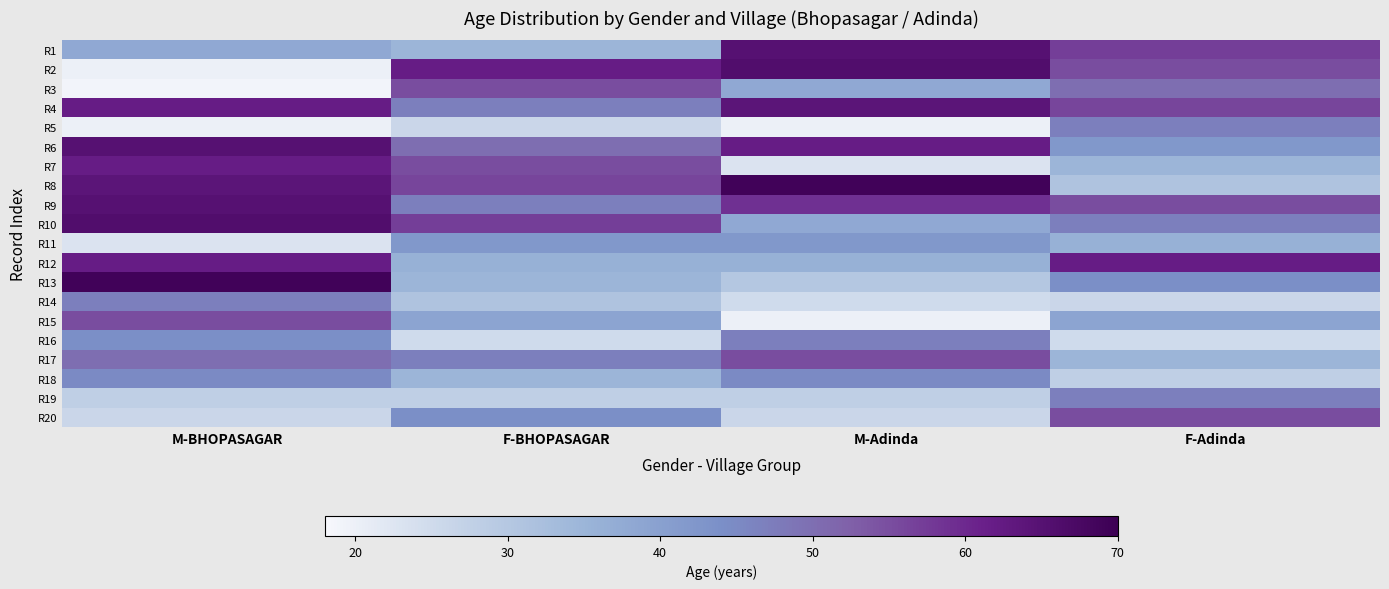

Reading left to right, extract all data points from this chart.

R1: M-BHOPASAGAR=38	F-BHOPASAGAR=35	M-Adinda=65	F-Adinda=57
R2: M-BHOPASAGAR=20	F-BHOPASAGAR=62	M-Adinda=66	F-Adinda=55
R3: M-BHOPASAGAR=19	F-BHOPASAGAR=55	M-Adinda=38	F-Adinda=50
R4: M-BHOPASAGAR=62	F-BHOPASAGAR=47	M-Adinda=64	F-Adinda=56
R5: M-BHOPASAGAR=20	F-BHOPASAGAR=26	M-Adinda=20	F-Adinda=47
R6: M-BHOPASAGAR=65	F-BHOPASAGAR=50	M-Adinda=62	F-Adinda=42
R7: M-BHOPASAGAR=62	F-BHOPASAGAR=55	M-Adinda=23	F-Adinda=35
R8: M-BHOPASAGAR=64	F-BHOPASAGAR=56	M-Adinda=69	F-Adinda=31
R9: M-BHOPASAGAR=65	F-BHOPASAGAR=47	M-Adinda=59	F-Adinda=55
R10: M-BHOPASAGAR=66	F-BHOPASAGAR=57	M-Adinda=38	F-Adinda=47
R11: M-BHOPASAGAR=23	F-BHOPASAGAR=42	M-Adinda=42	F-Adinda=36
R12: M-BHOPASAGAR=62	F-BHOPASAGAR=36	M-Adinda=36	F-Adinda=62
R13: M-BHOPASAGAR=69	F-BHOPASAGAR=35	M-Adinda=30	F-Adinda=44
R14: M-BHOPASAGAR=47	F-BHOPASAGAR=31	M-Adinda=25	F-Adinda=26
R15: M-BHOPASAGAR=55	F-BHOPASAGAR=39	M-Adinda=20	F-Adinda=39
R16: M-BHOPASAGAR=44	F-BHOPASAGAR=25	M-Adinda=47	F-Adinda=25
R17: M-BHOPASAGAR=50	F-BHOPASAGAR=47	M-Adinda=55	F-Adinda=35
R18: M-BHOPASAGAR=45	F-BHOPASAGAR=35	M-Adinda=45	F-Adinda=28
R19: M-BHOPASAGAR=28	F-BHOPASAGAR=28	M-Adinda=28	F-Adinda=47
R20: M-BHOPASAGAR=26	F-BHOPASAGAR=44	M-Adinda=26	F-Adinda=55